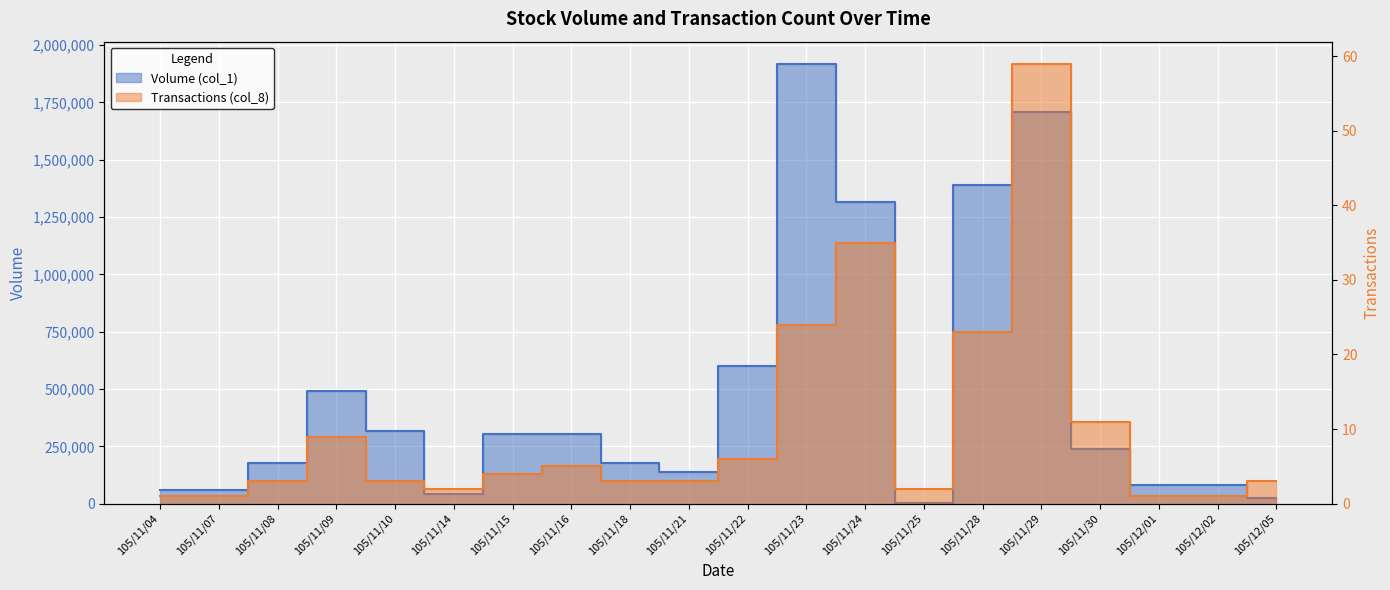

True or false: Transactions (col_8) and Volume (col_1) cross at least once.

False